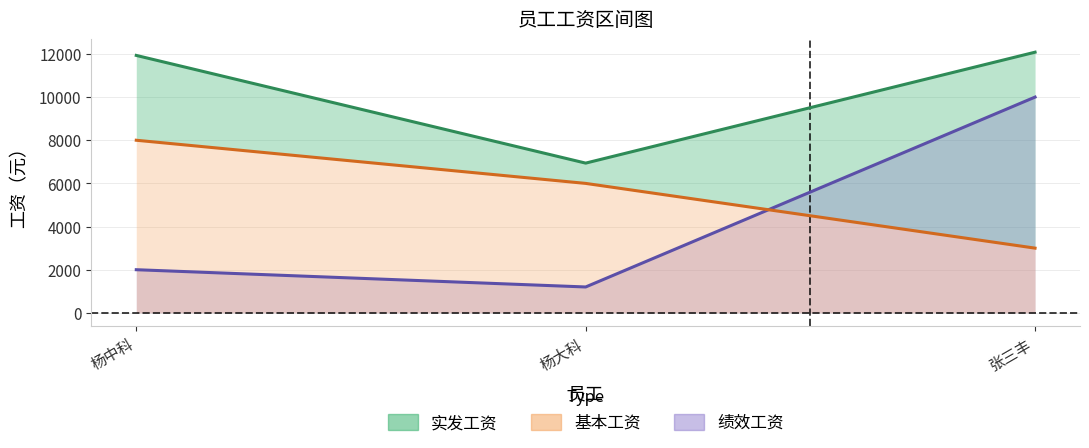

List the series in order of their overall mean, highest first.

实发工资, 基本工资, 绩效工资